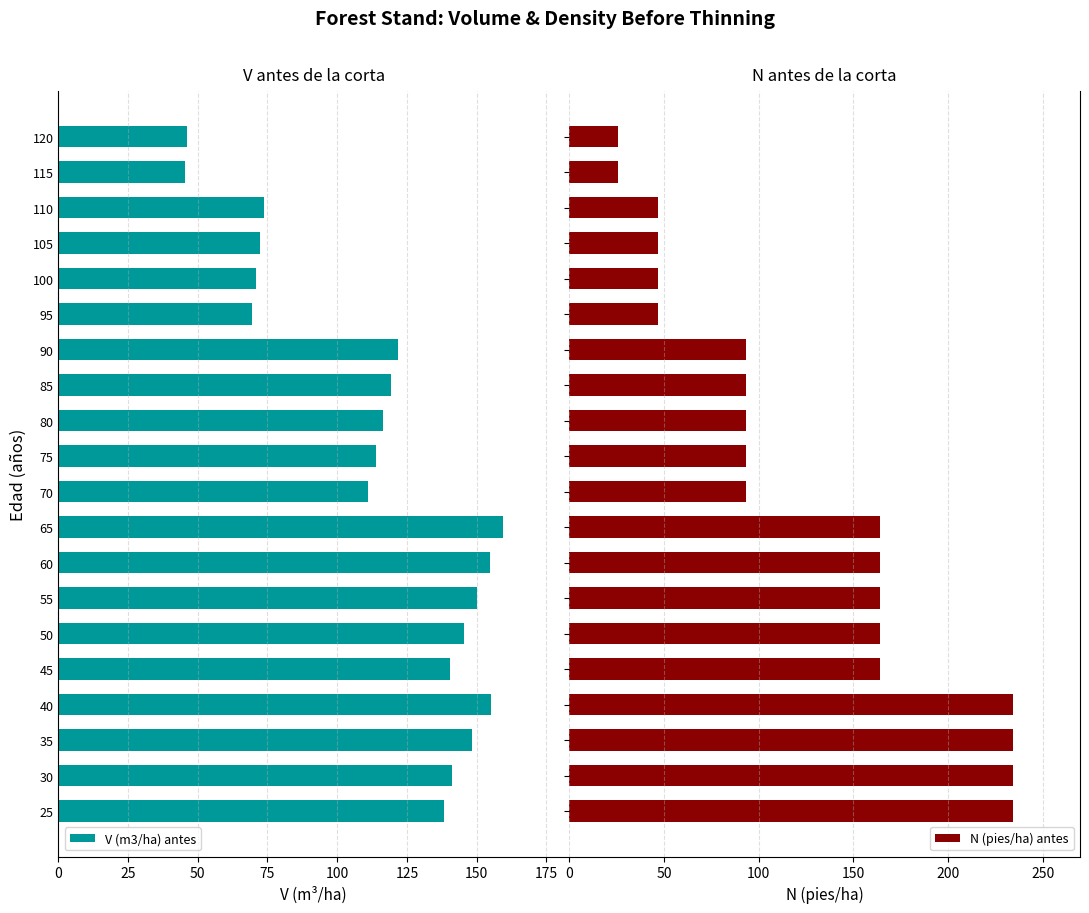

What is the minimum value for V (m3/ha) antes?

45.2